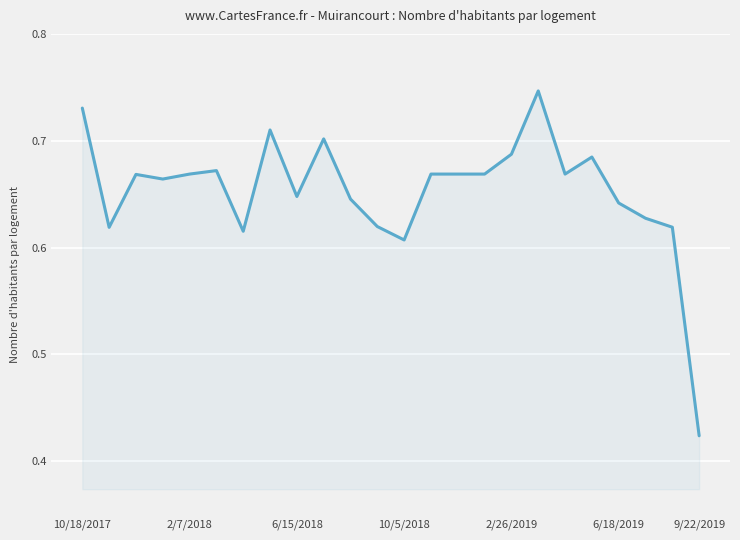

How many lines are shown in the chart?

1